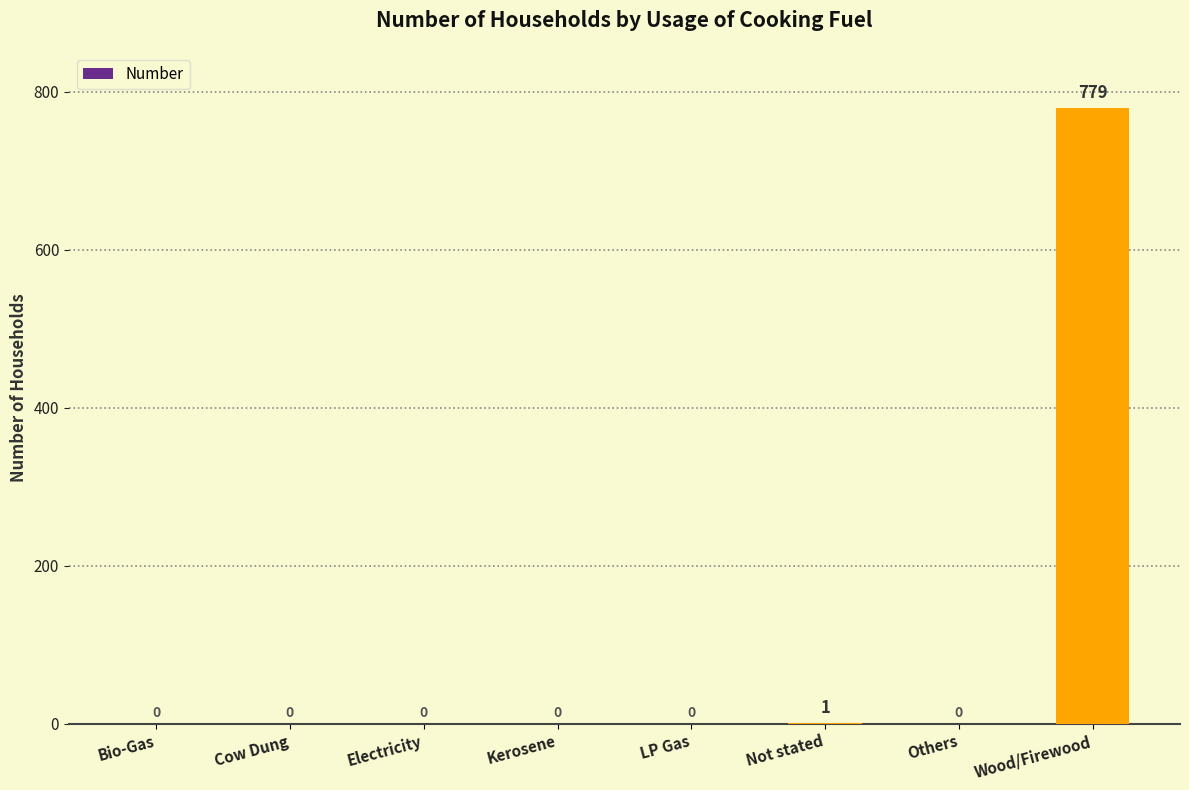

What is the greatest value displayed?

779